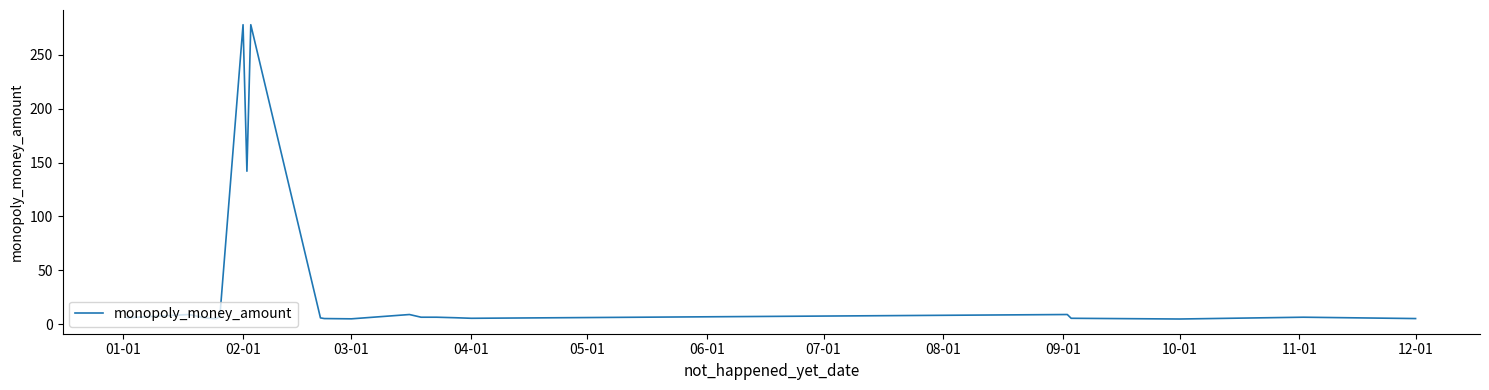

What is the difference between the maximum and minimum values?

273.2